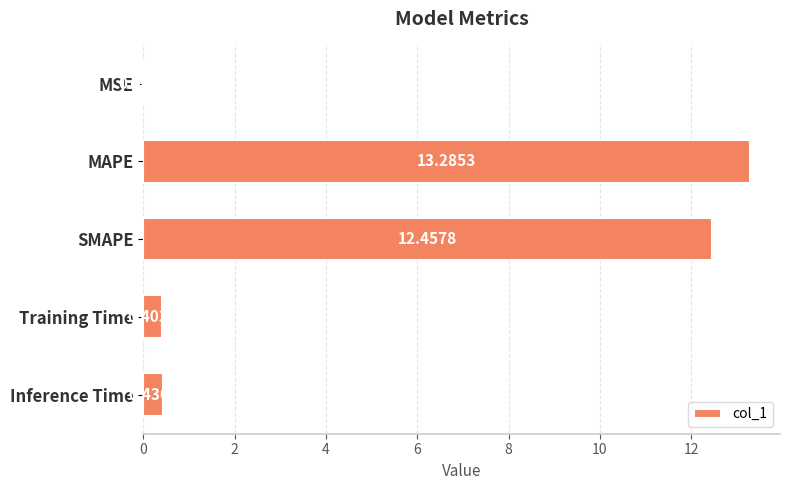

At which label is the value closest to 6?

Inference Time